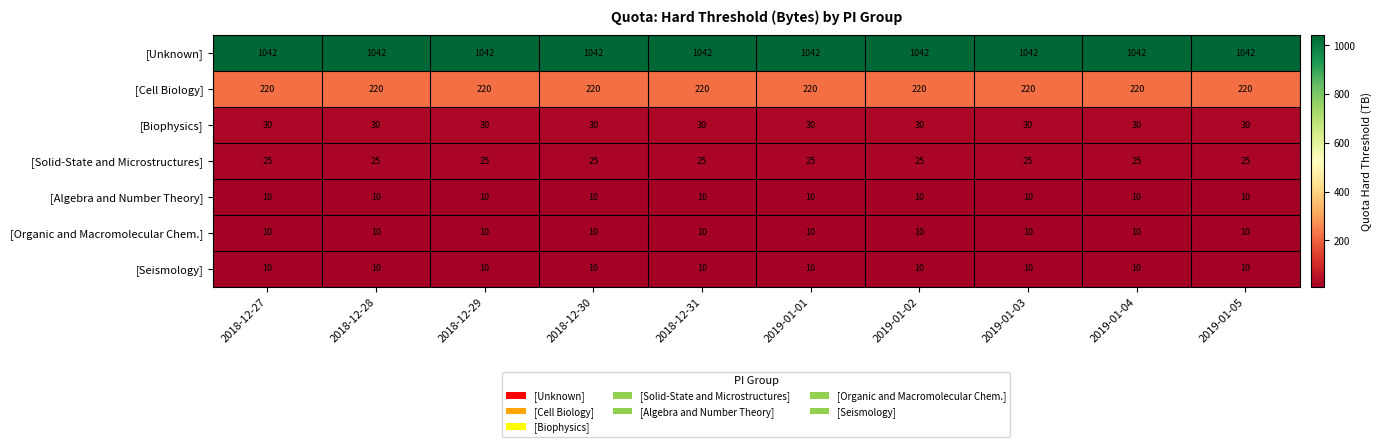

What is the minimum value shown in the chart?

10